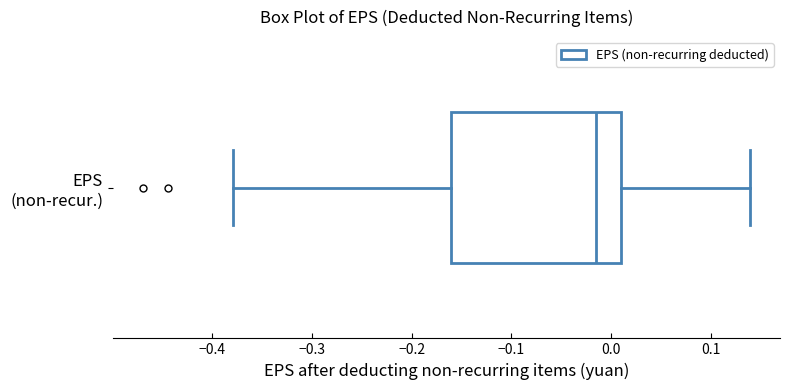

Transcribe this box plot: give where the median line is, the range the box spans, and where the two whiskers end, as read against the x-axis. The values are not printed on the chart, so give them approximately, as read against the axis.

median -0.02, box -0.16 to 0.01, whiskers -0.38 to 0.14